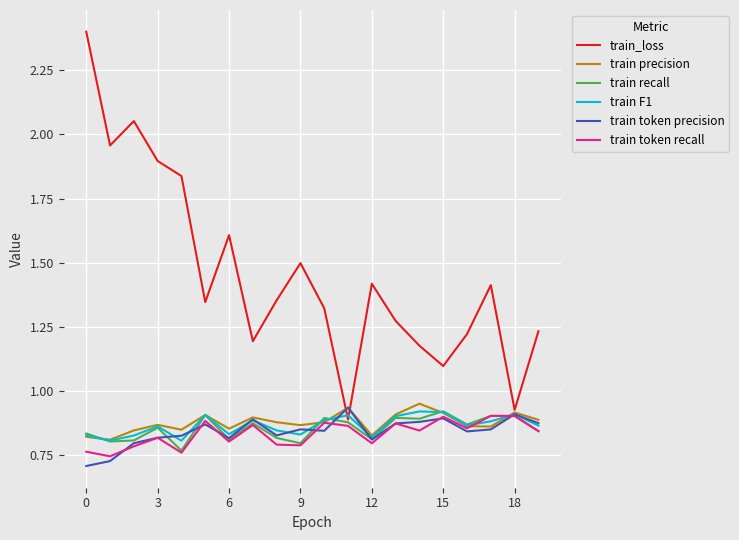

Which series has the largest total across all categories?

train_loss